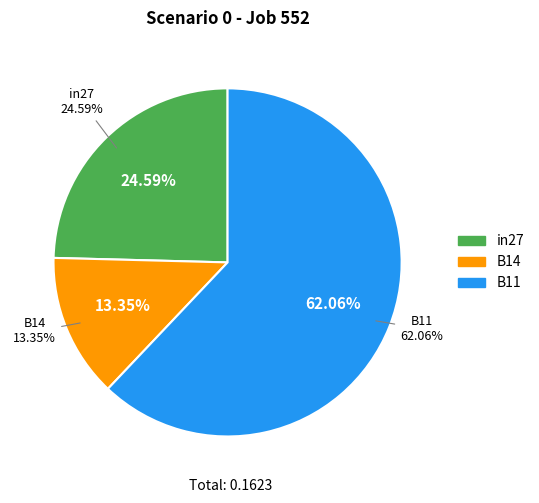

Which slice represents more than half of the pie?

B11